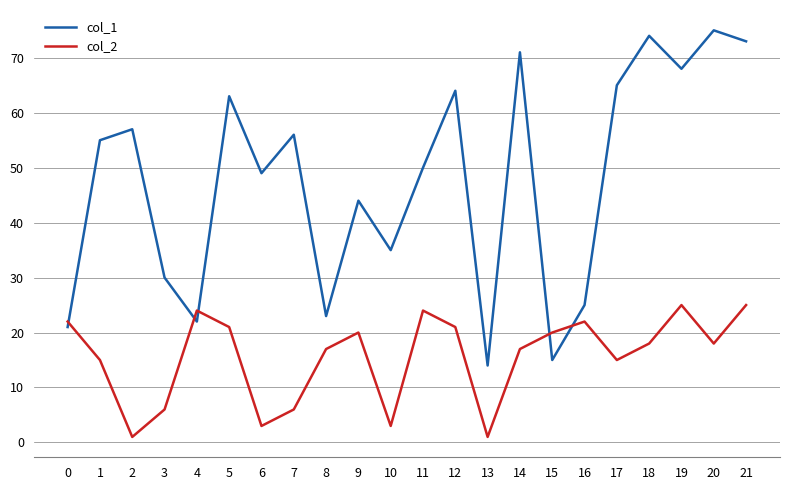

Is it true that col_2 equals 1 at 2?

True